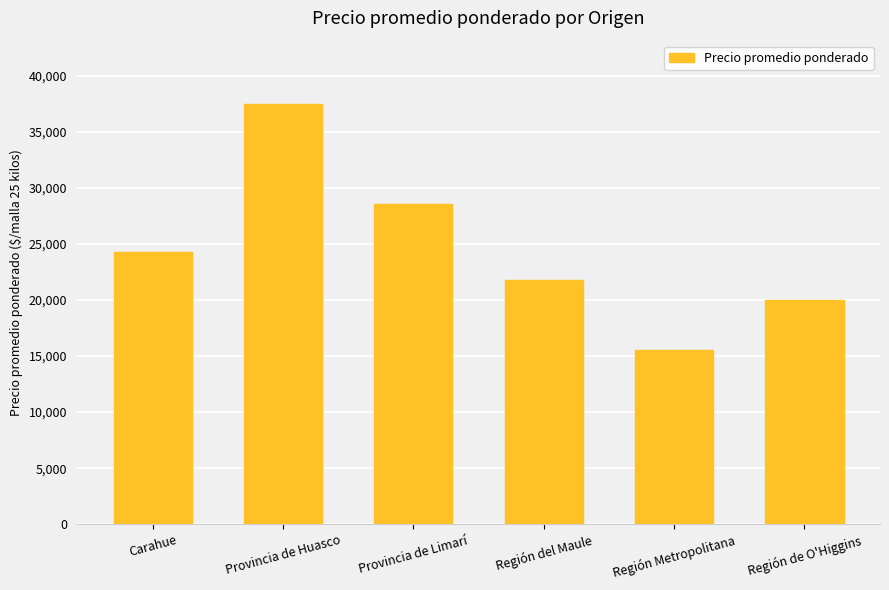

True or false: the data shows 24247 at Carahue.

True